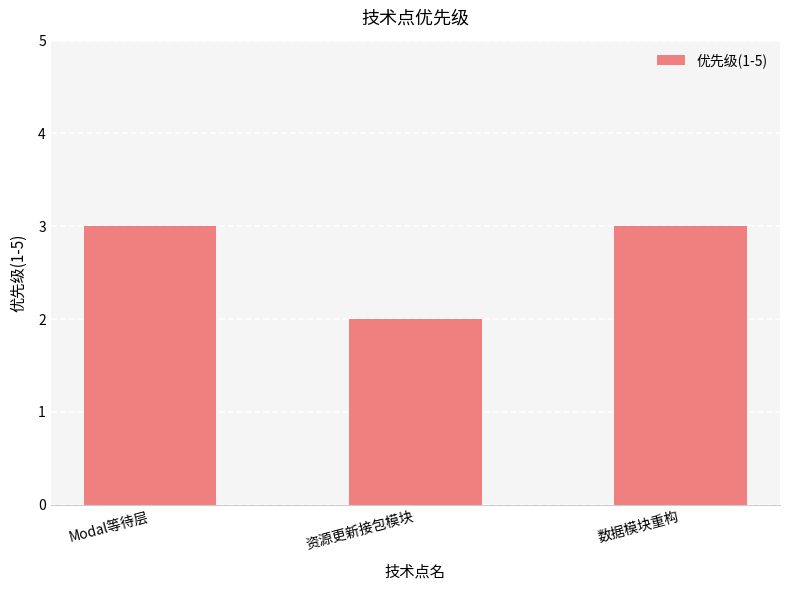

The chart shows a value of 1 at 数据模块重构. True or false?

False